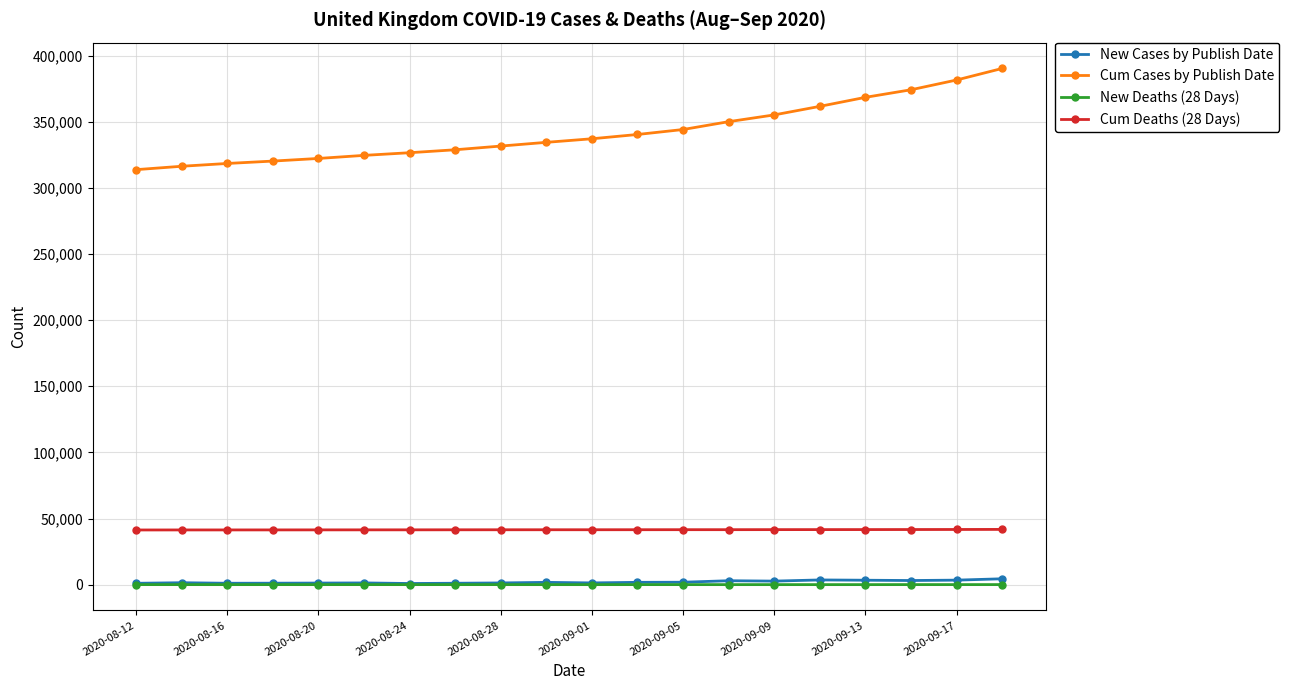

True or false: Cum Cases by Publish Date and New Deaths (28 Days) intersect in this chart.

False